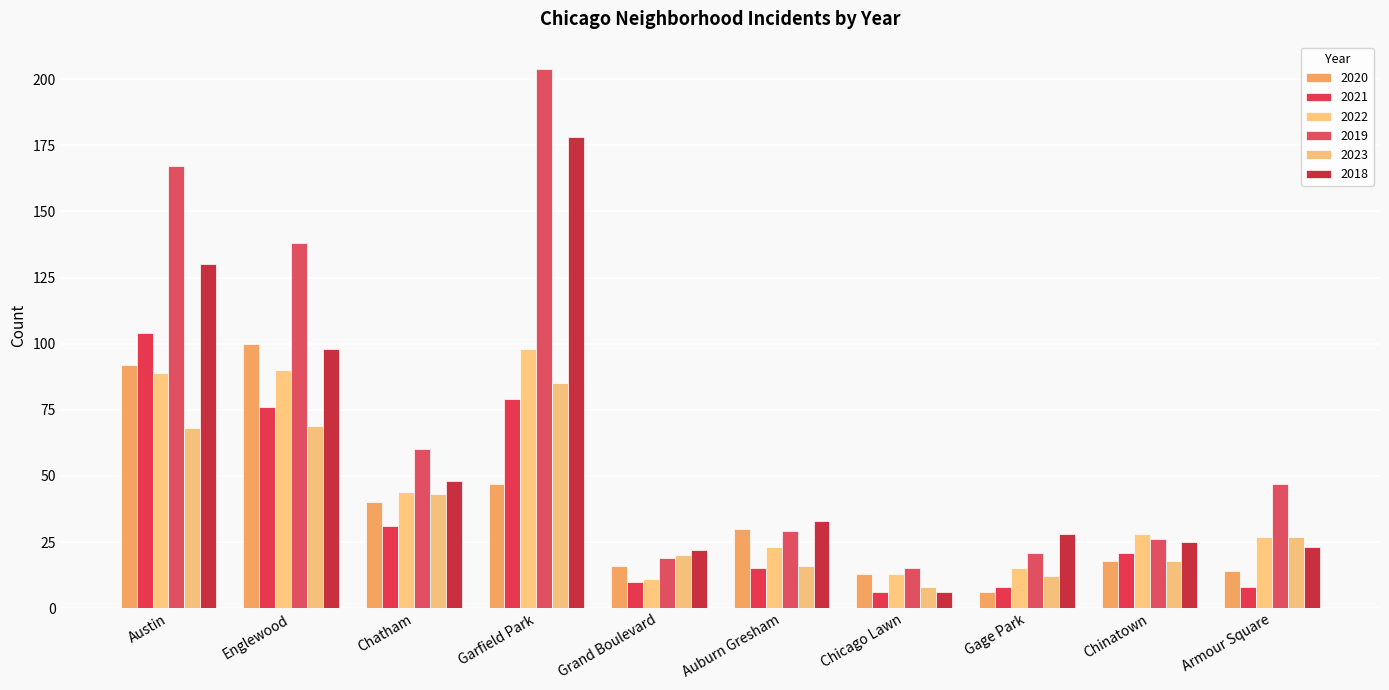

Are the bars horizontal?

No